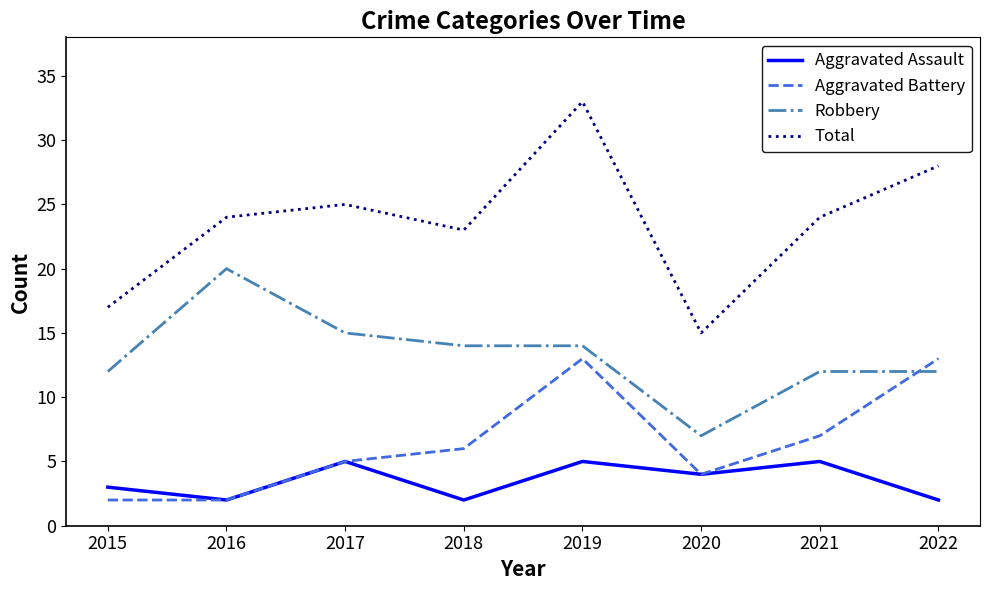

Is it true that Aggravated Battery equals 2 at 2017?

False